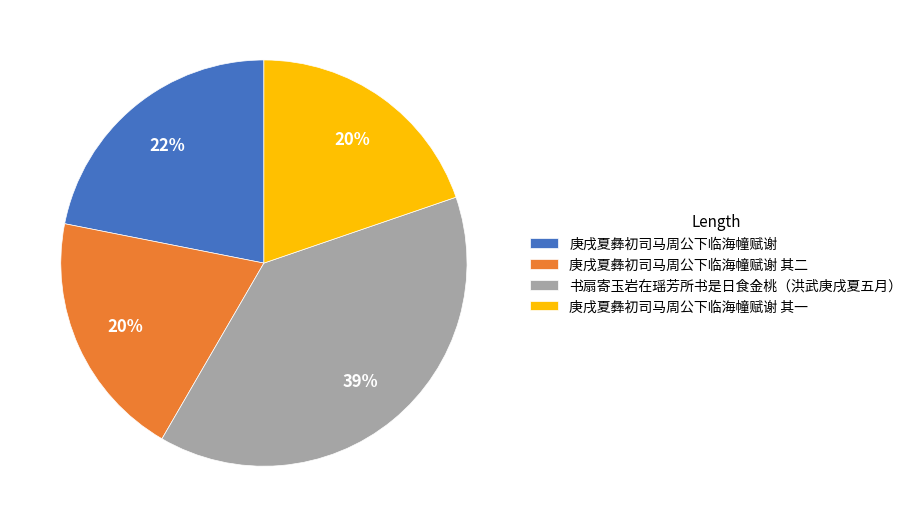

What is the largest slice in the pie chart?

书扇寄玉岩在瑶芳所书是日食金桃（洪武庚戌夏五月）